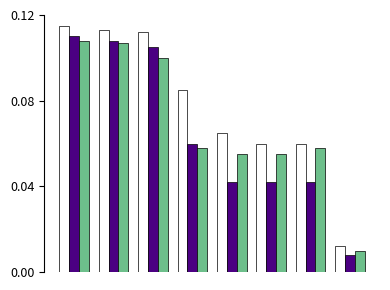

How many bars are there in total?

24